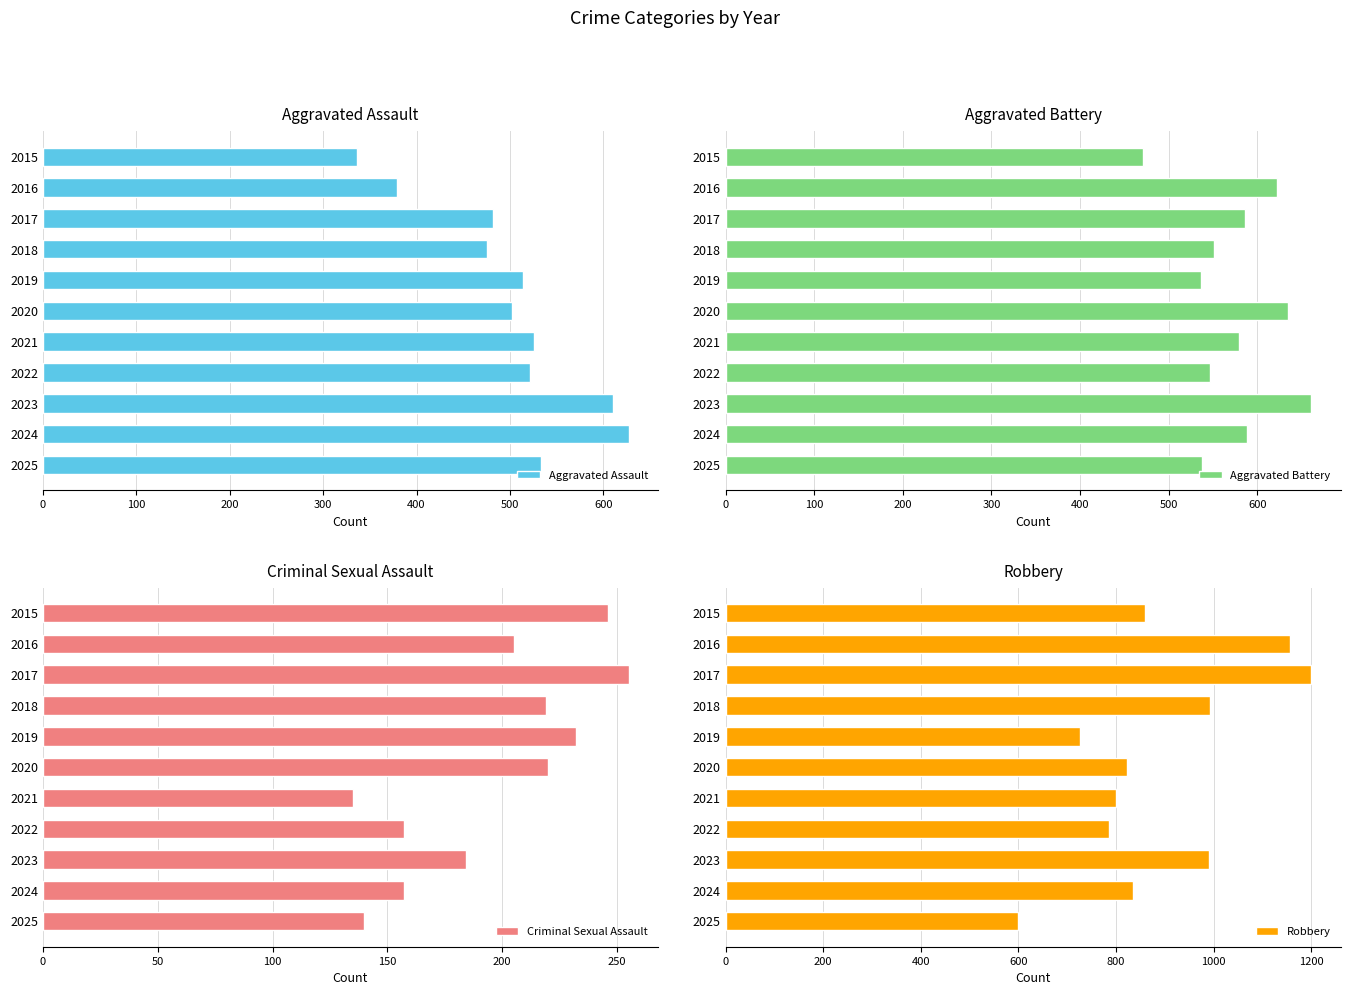

What is the sum of the Aggravated Assault values at 2020 and 2021?

1028